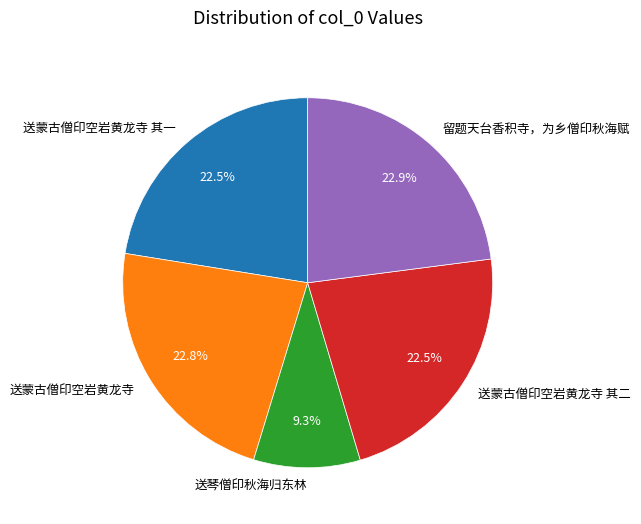

Is 送蒙古僧印空岩黄龙寺 其一 the majority of the pie?

No